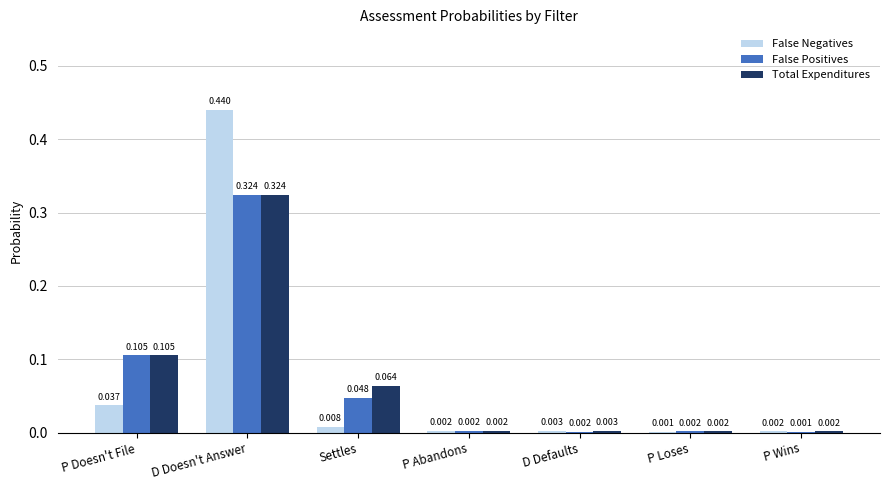

Which series has the largest total across all categories?

Total Expenditures